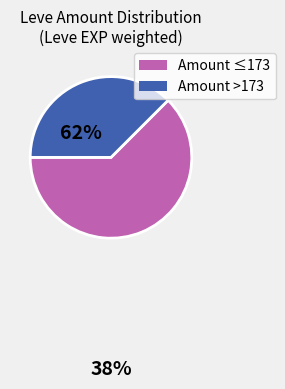

The Amount >173 slice represents 25% of the pie. True or false?

False